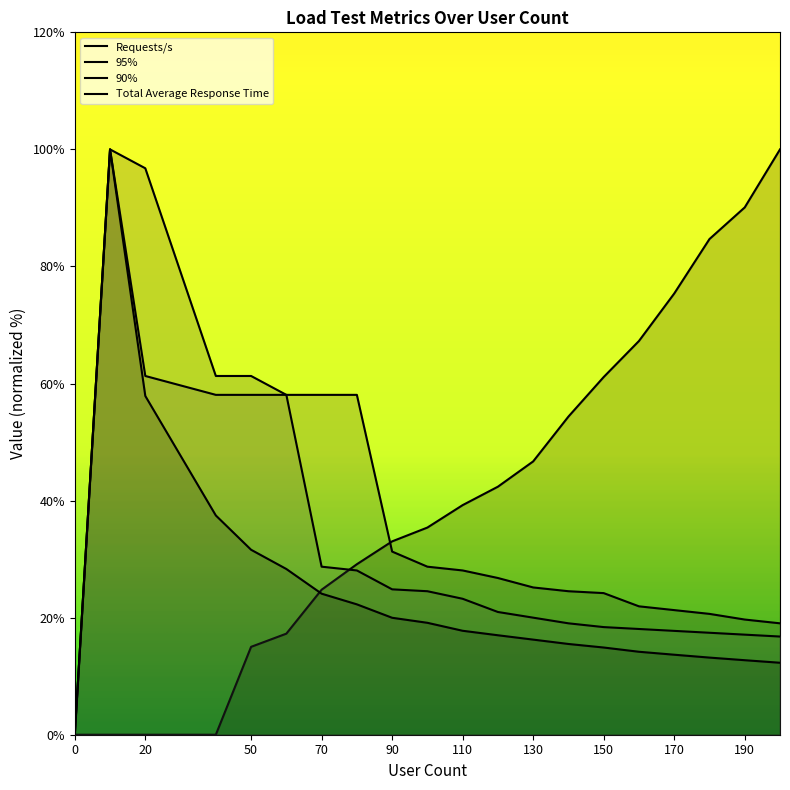

The value of Requests/s at 150 is 39.7. True or false?

False